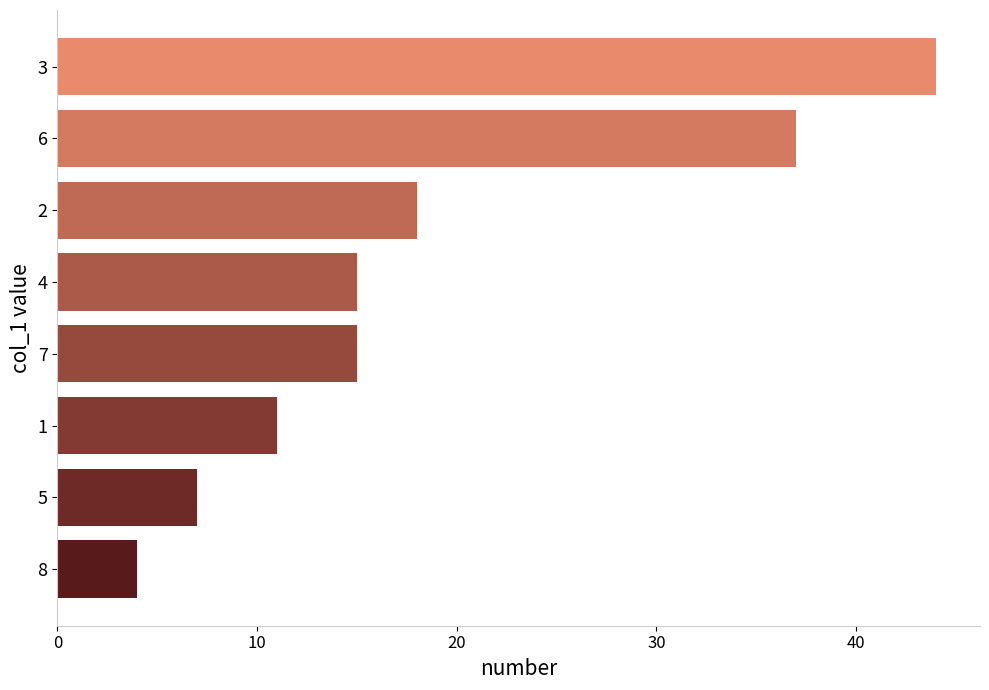

Count the number of categories in the chart.

8